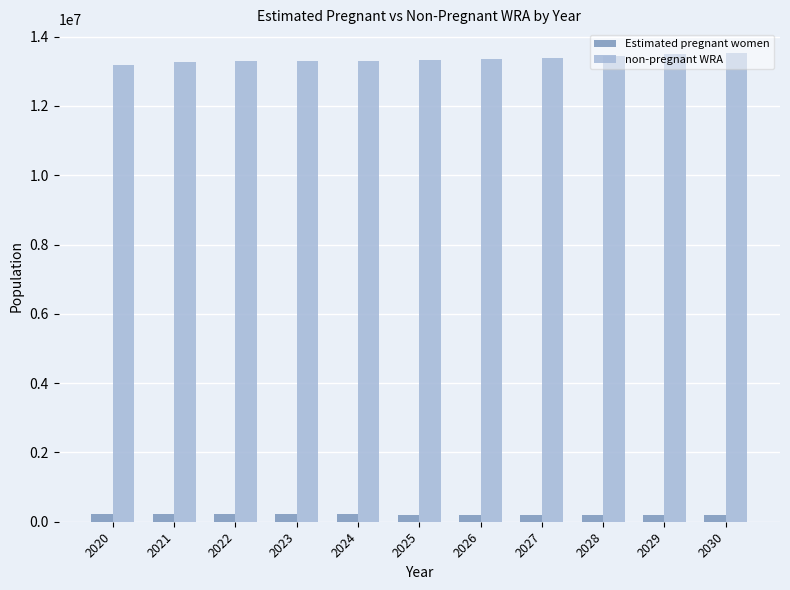

Where does the Estimated pregnant women series first go above 207184?

2020